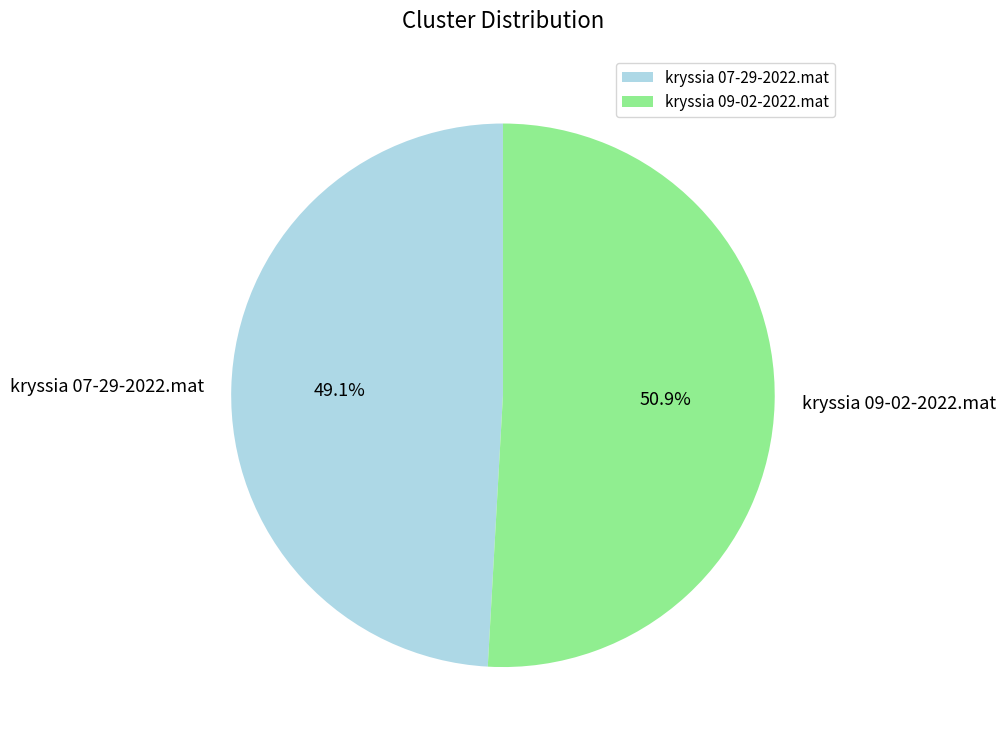

Count the number of slices in the pie.

2